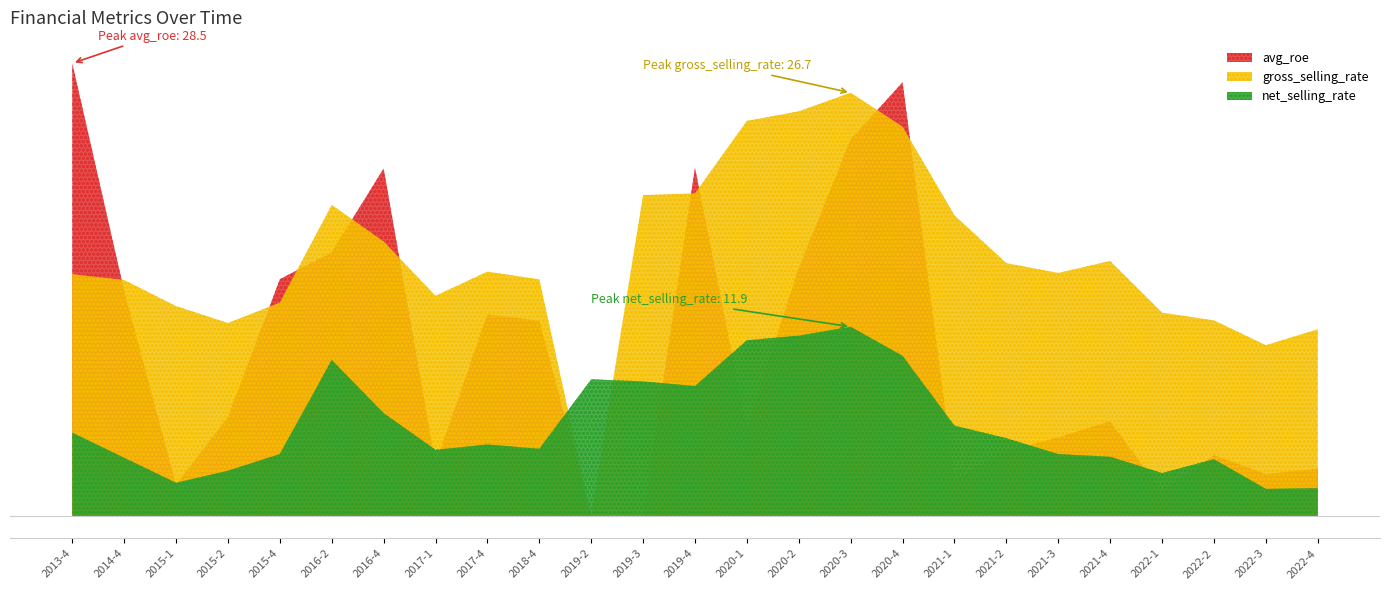

After their last crossing, which series has the higher values: gross_selling_rate or net_selling_rate?

gross_selling_rate